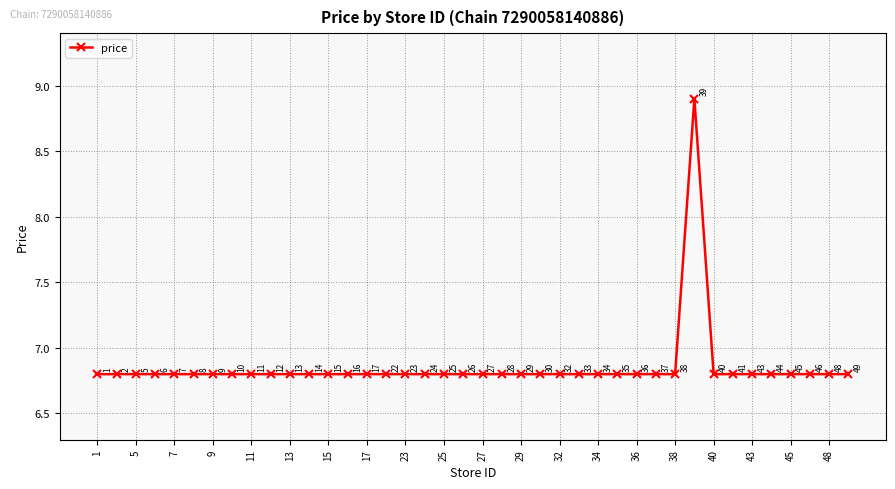

How many points are higher than both their immediate neighbors (excluding endpoints)?

1